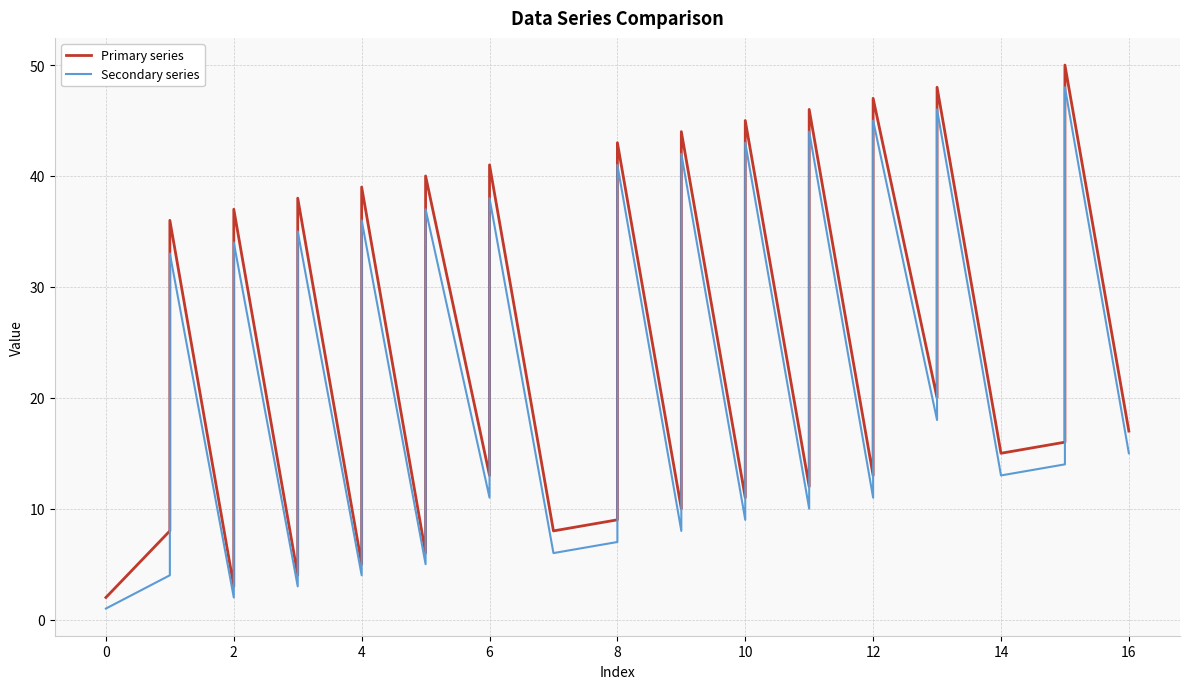

What is the smallest value displayed?

1